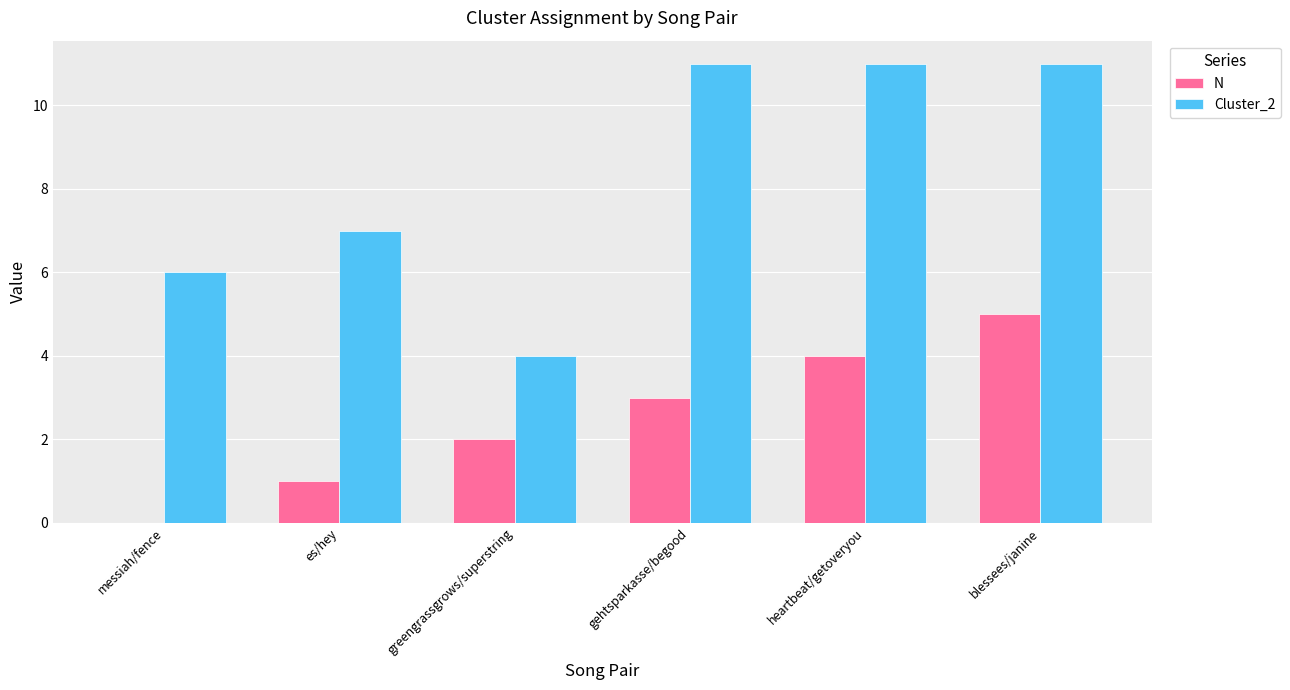

The N series shows 7 at blessees/janine. True or false?

False